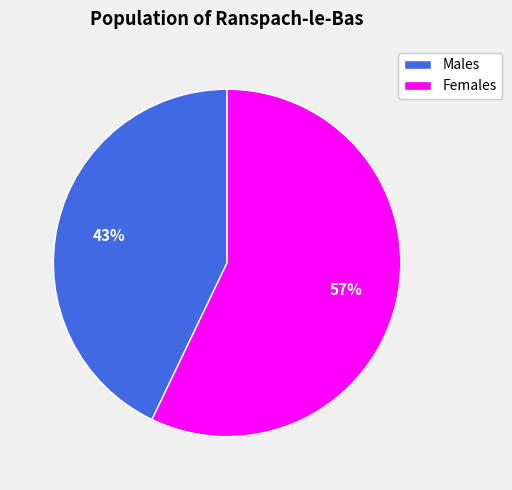

Is there any slice that represents more than half of the pie?

Yes